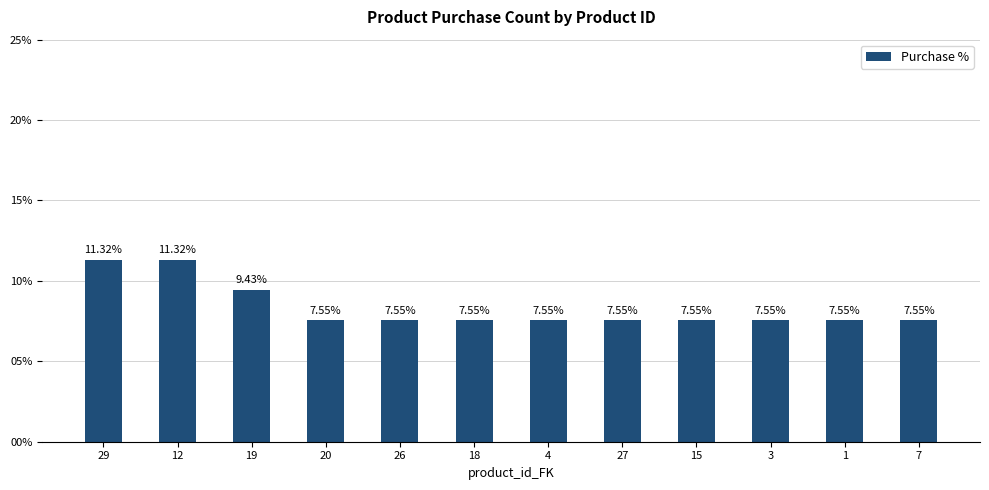

Approximately how many times larger is the value at 27 compared to 4?

1.0